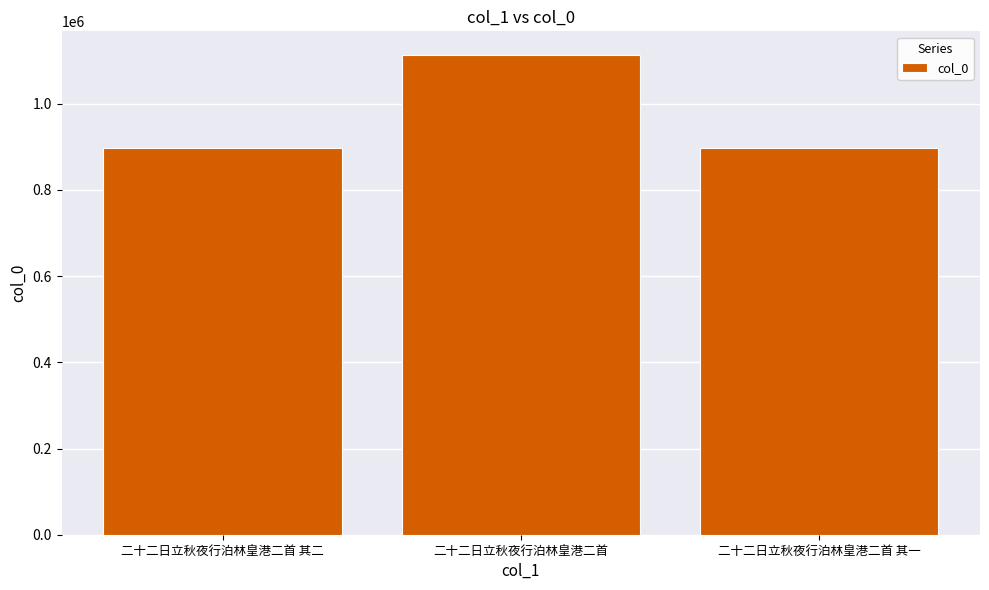

What is the difference between the values at 二十二日立秋夜行泊林皇港二首 and 二十二日立秋夜行泊林皇港二首 其一?

215759